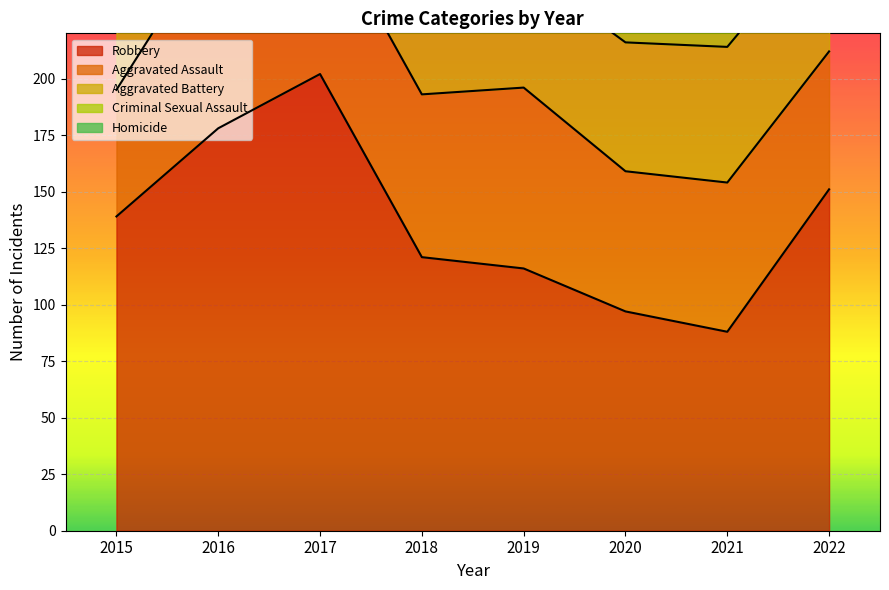

True or false: Aggravated Battery and Criminal Sexual Assault cross at least once.

False